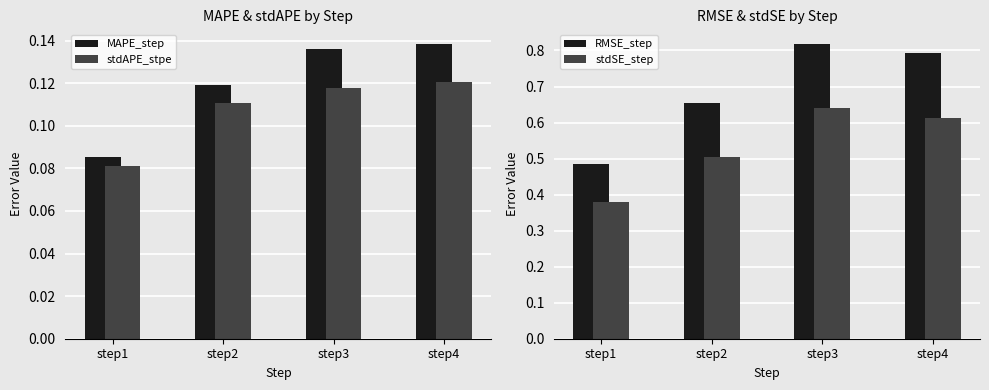

What is the difference between the RMSE_step values at step2 and step1?

0.2